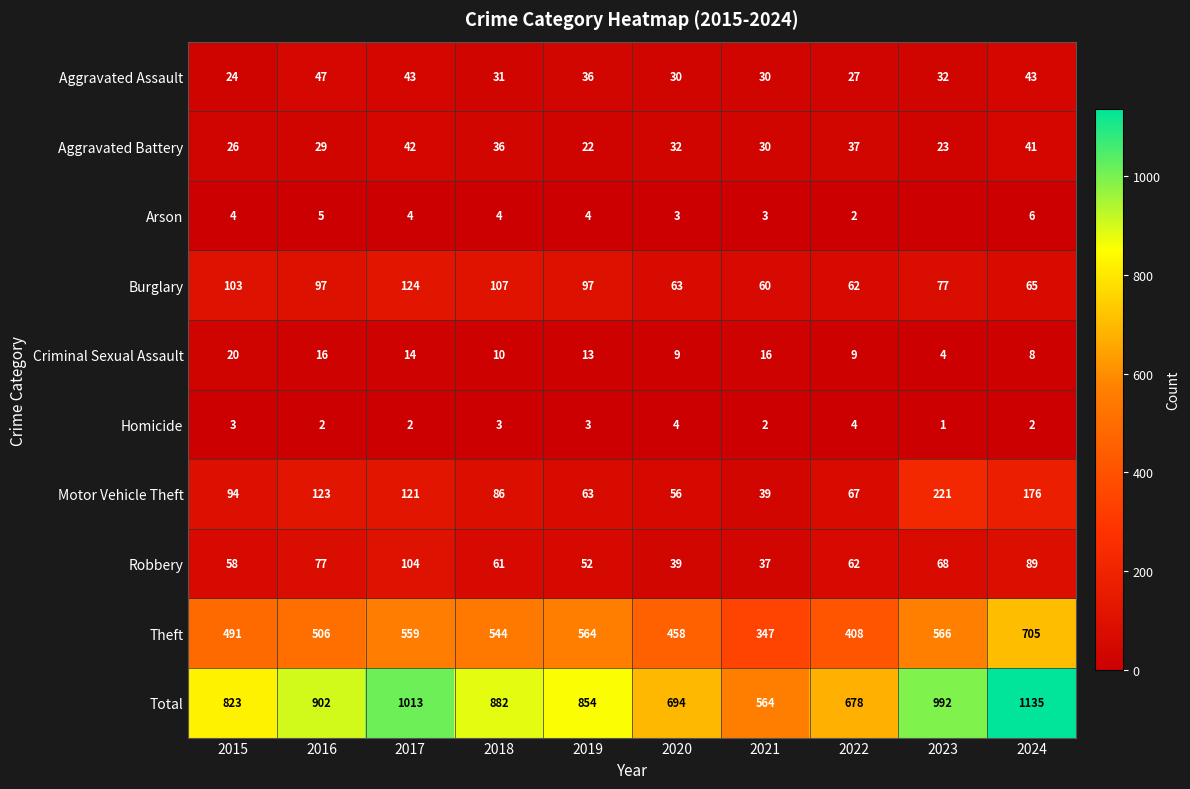

How many values in the Motor Vehicle Theft series are below 94?

5